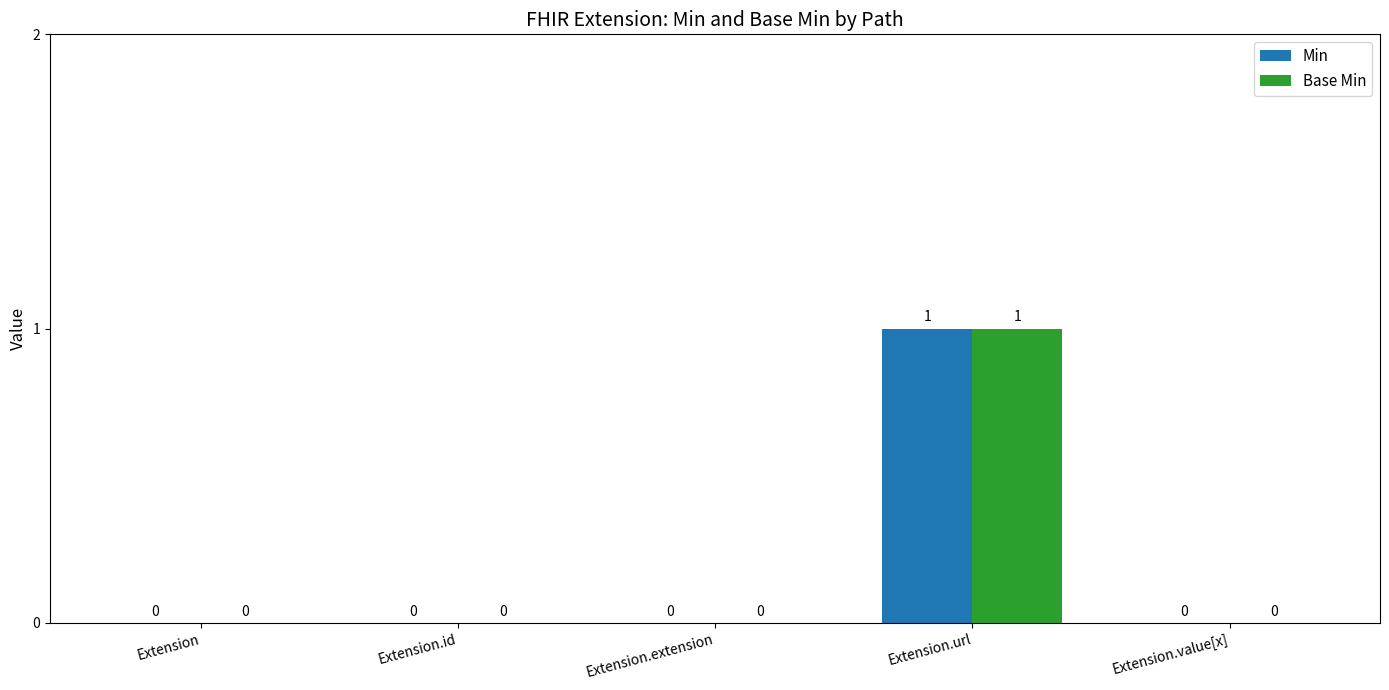

At which category is the sum across all series the highest?

Extension.url